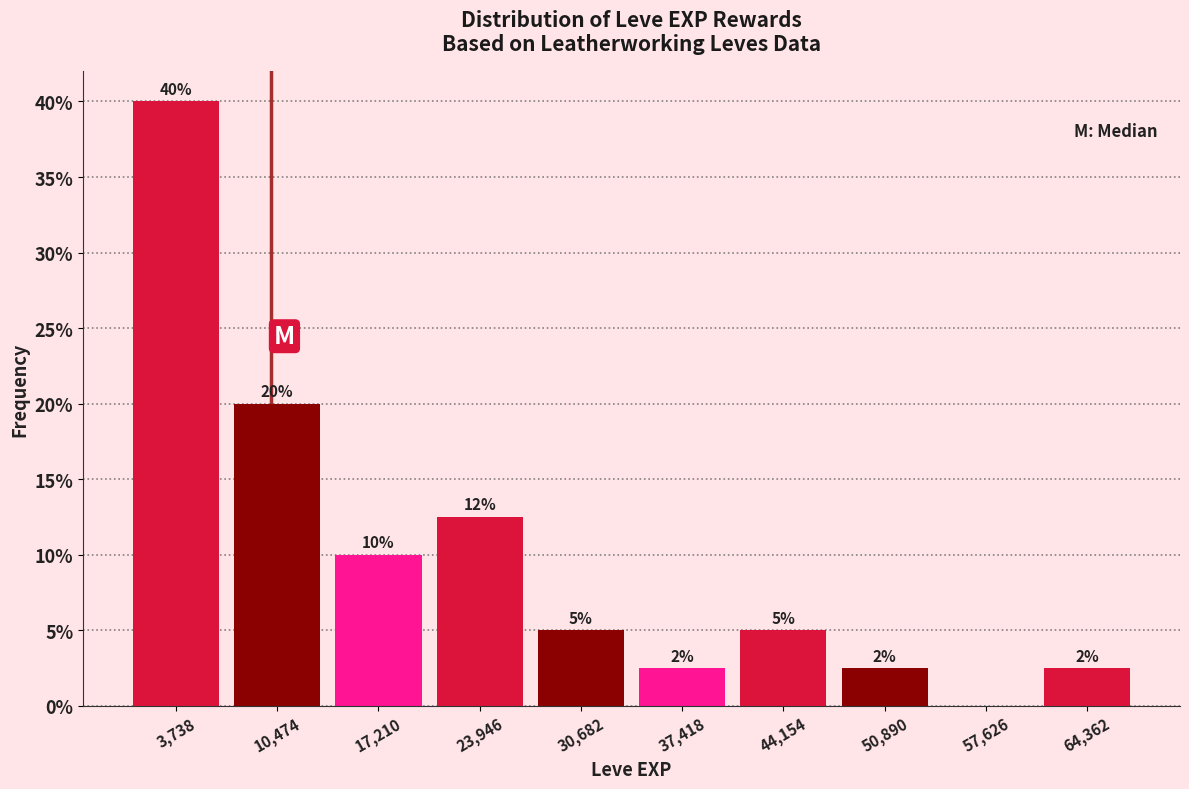

Over which range of the x-axis is the bar tallest?

0 to 7000